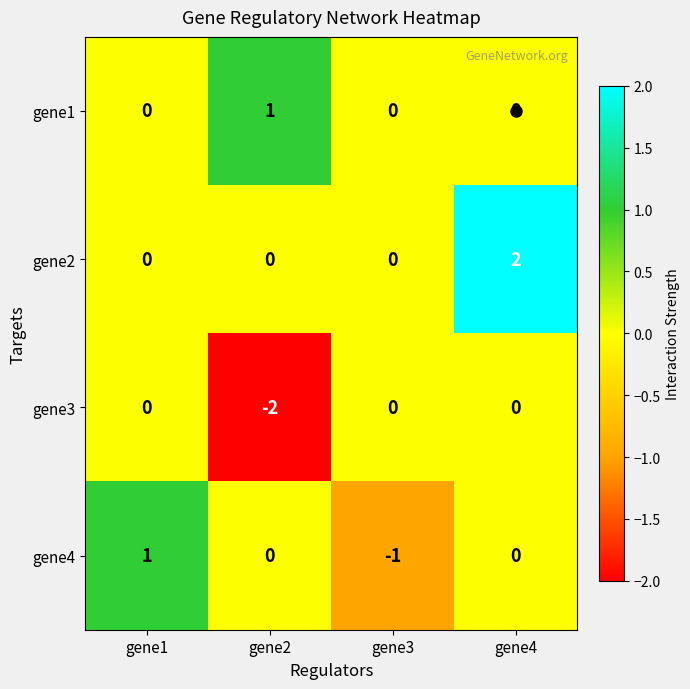

Where does the gene4 series first go above 0?

gene1